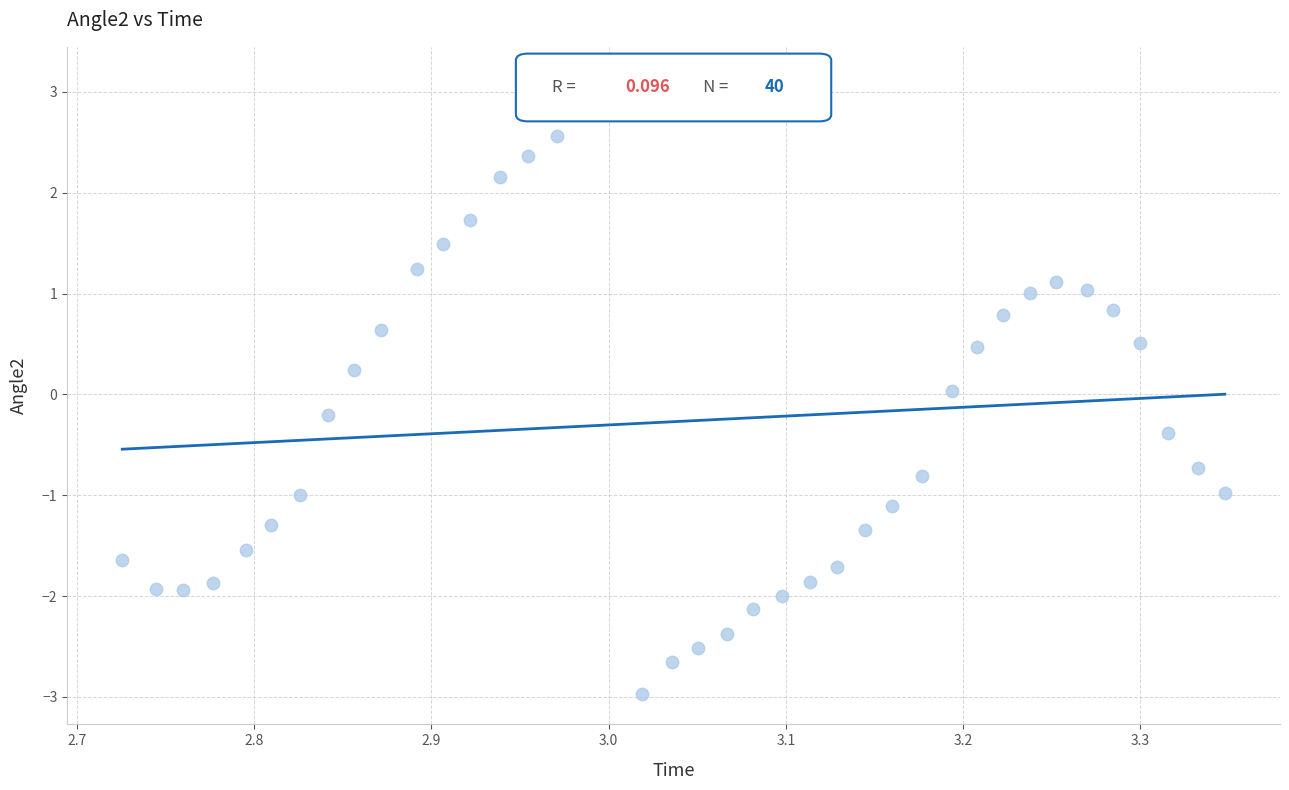

What is the range of X values (max minus min)?

0.6